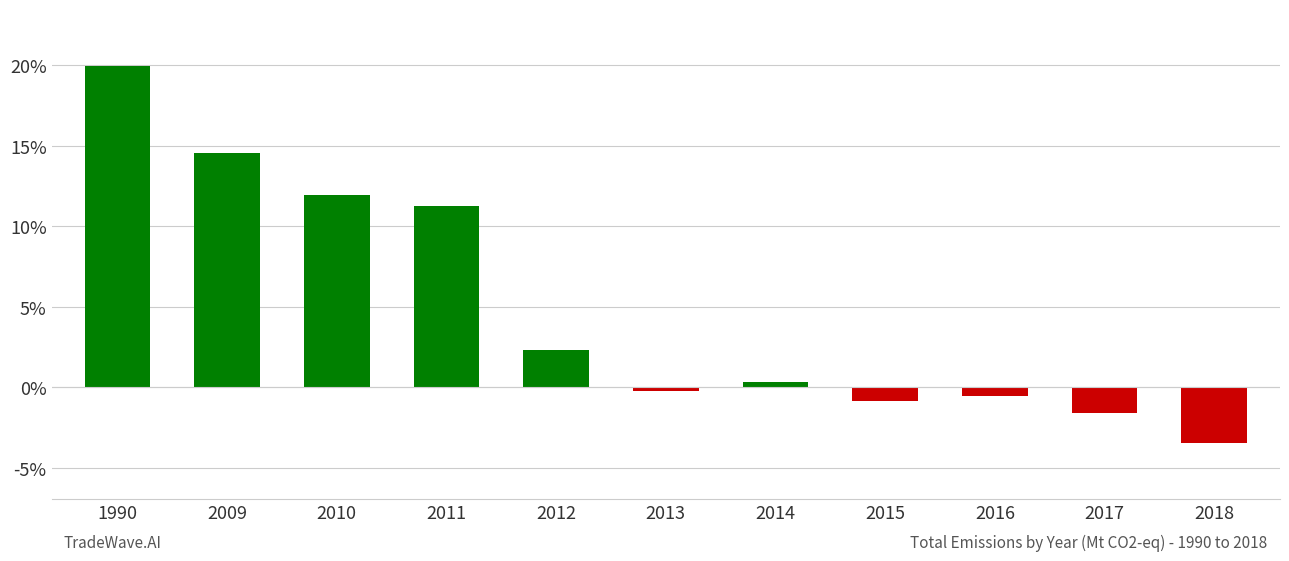

Where is the data nearest to the value 8?

2011